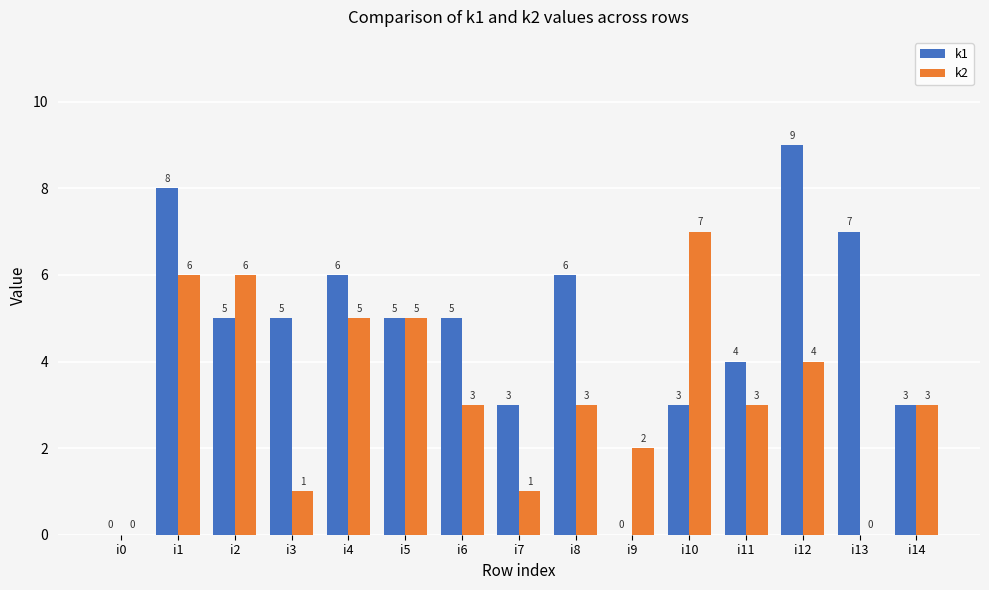

At which category is the sum across all series the highest?

i1